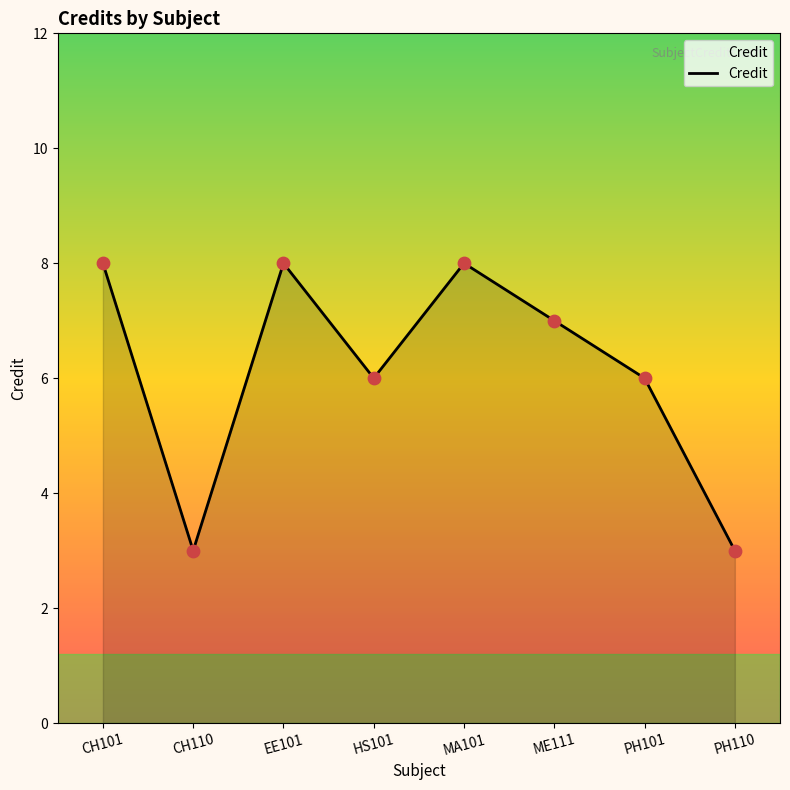

Which has a higher value, EE101 or PH101?

EE101